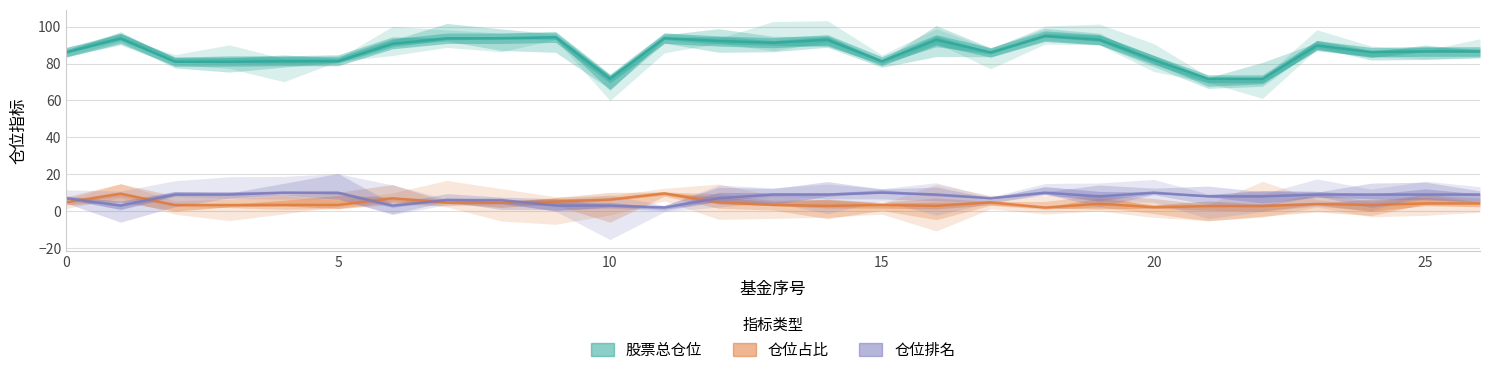

At which category does the chart reach its minimum across all series?

18